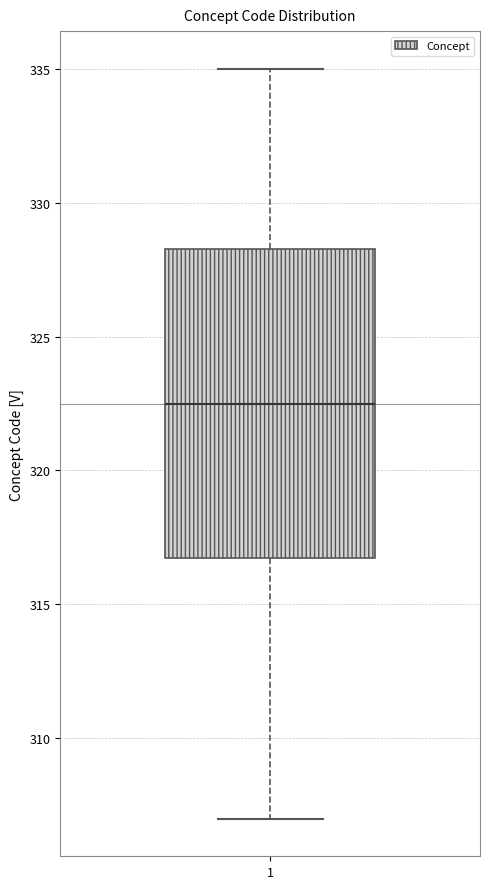

Where does the lower whisker of the box at x = 1 end on the y-axis? The values are not printed on the chart, so give them approximately, as read against the axis.

307.0